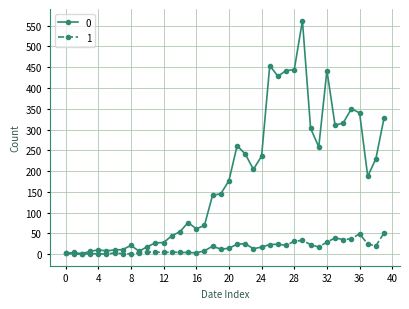

What are all the series names shown in the legend?

0, 1